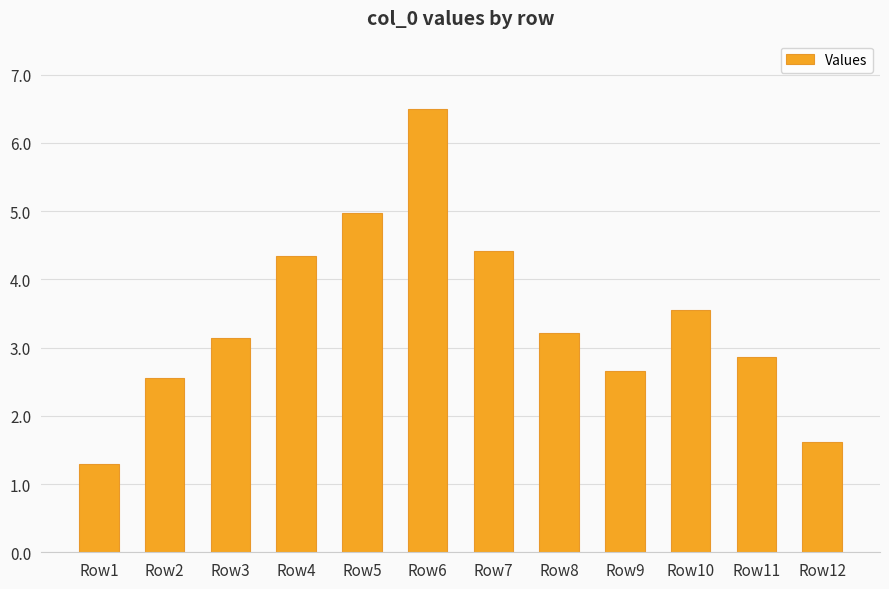

The chart shows a value of 4.4 at Row7. True or false?

True